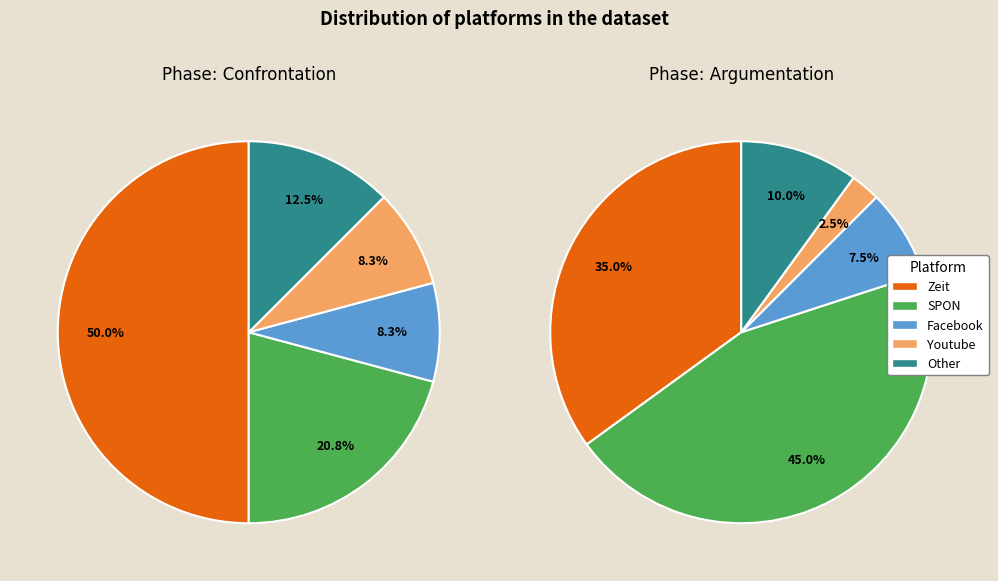

How many segments does this pie chart have?

5